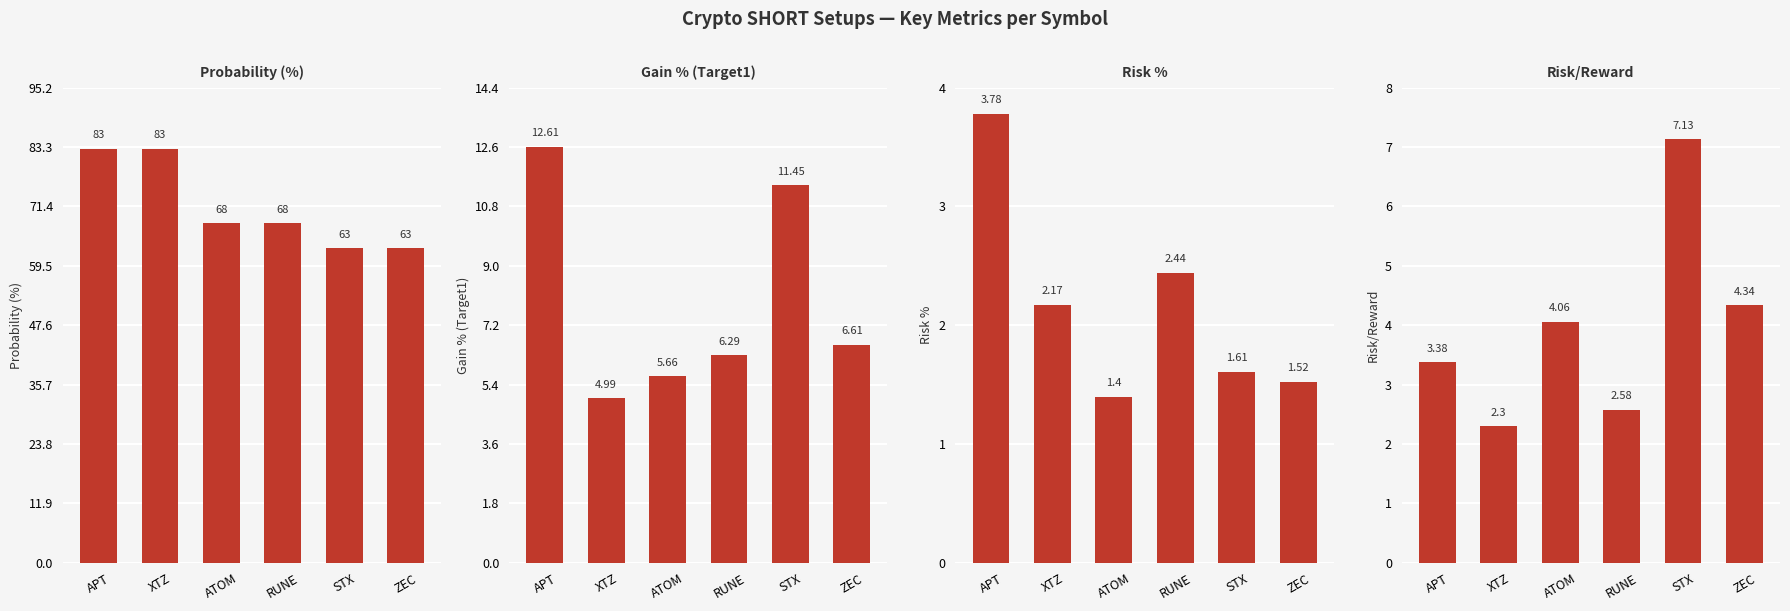

The value of gain_pct at ATOM is 5.7. True or false?

True